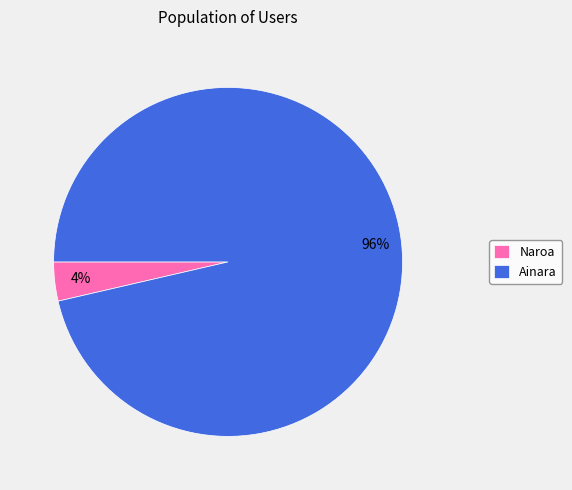

Is the sum of Ainara and Naroa greater than half?

Yes